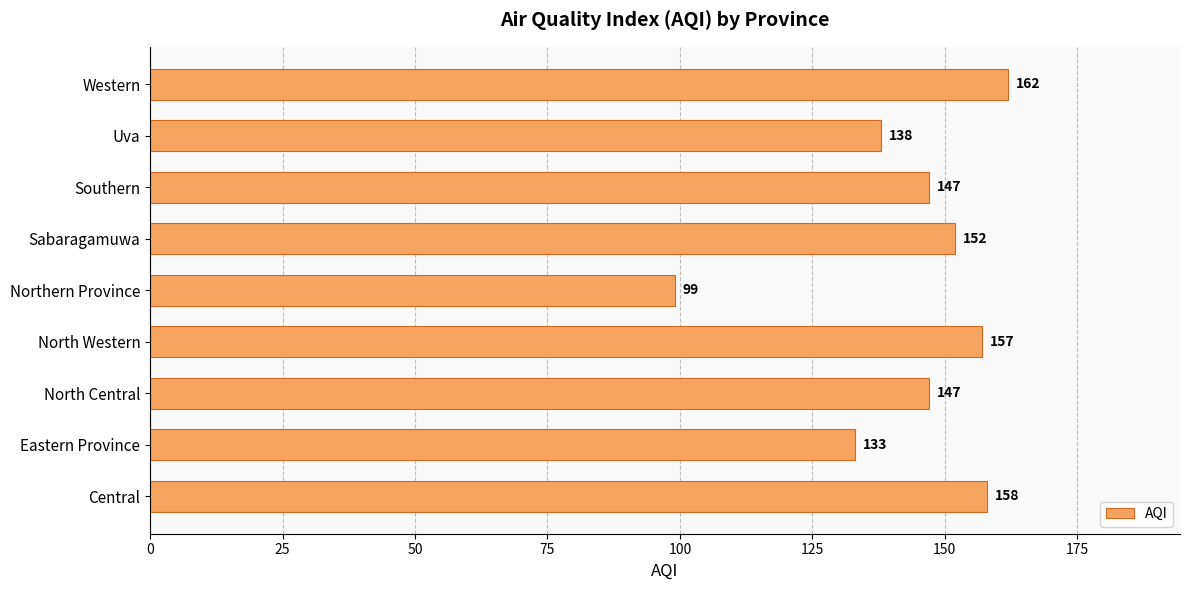

The chart shows a value of 158 at Central. True or false?

True